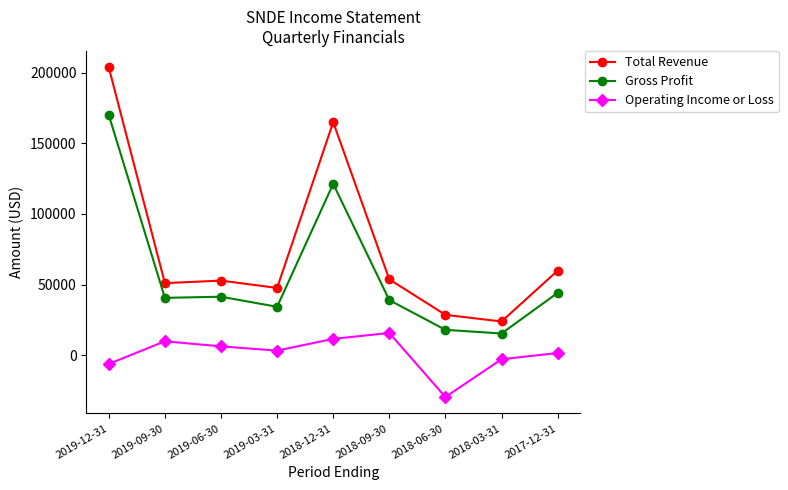

Rank the series by their average value, from lowest to highest.

Operating Income or Loss, Gross Profit, Total Revenue